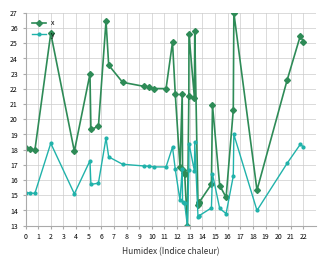

Which series has the largest range (max minus min)?

x